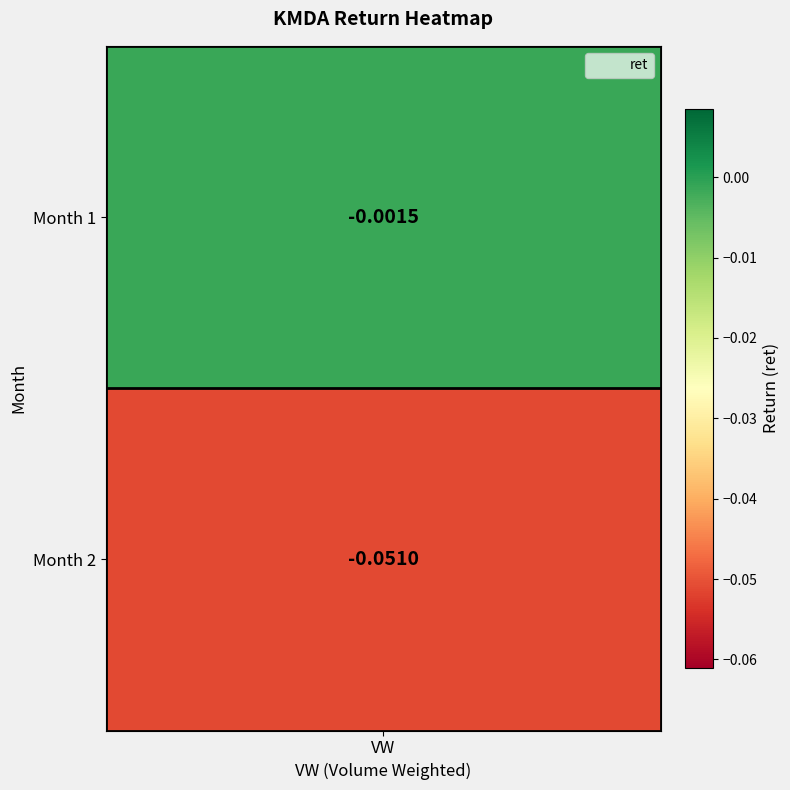

True or false: the data shows -0.0 at 1.

False